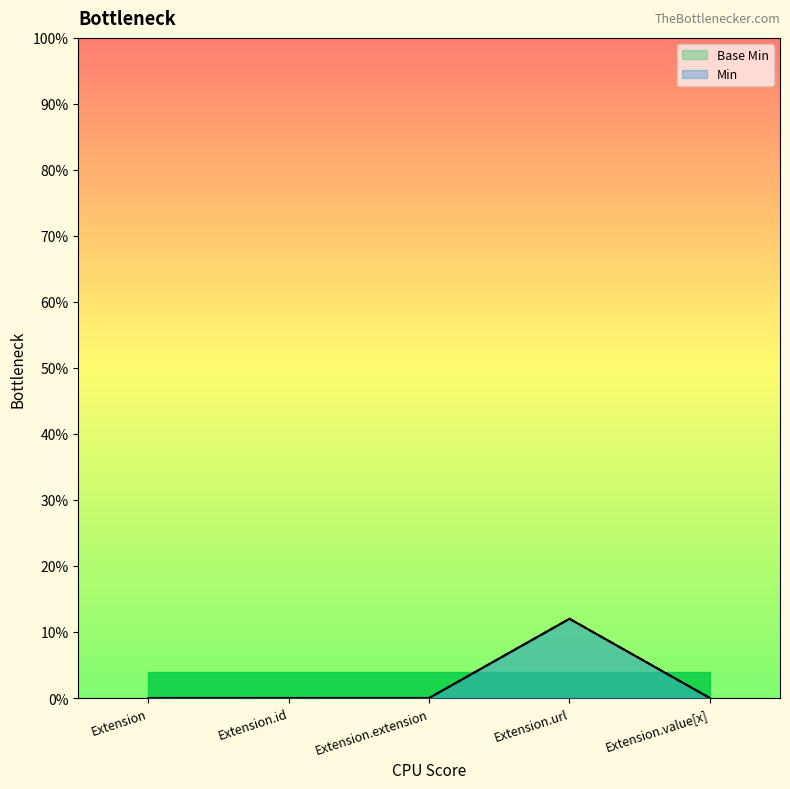

At which label is Base Min line closest to 0?

Extension